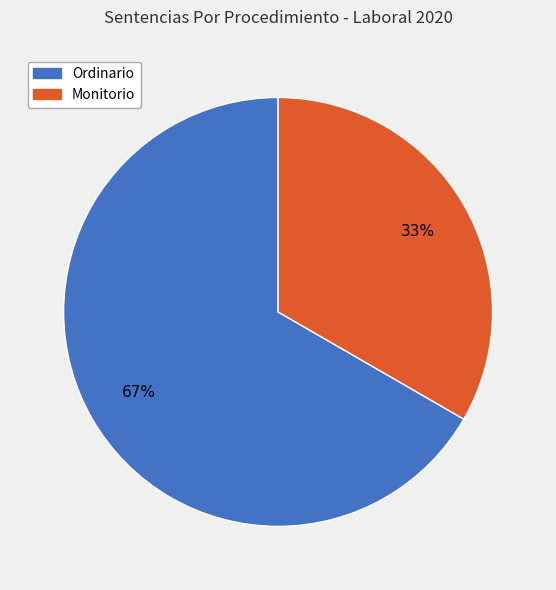

To the nearest percent, what is the average slice percentage?

50%